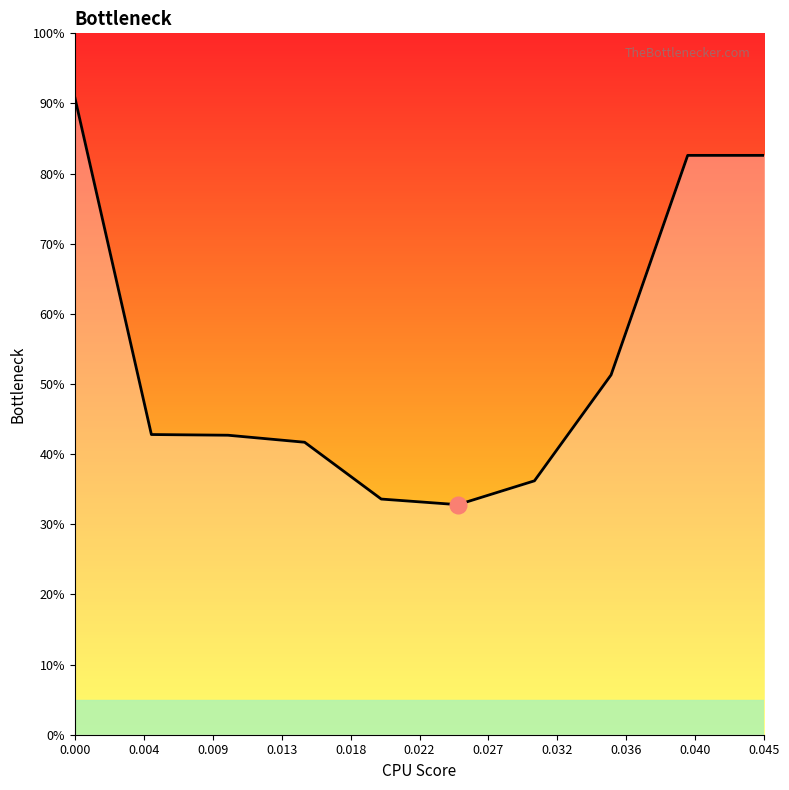

What is the minimum value shown in the chart?

32.8